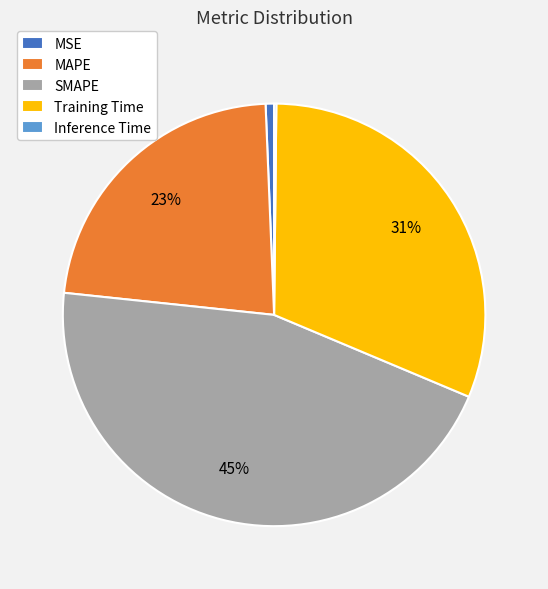

To the nearest percent, what is the average slice percentage?

20%